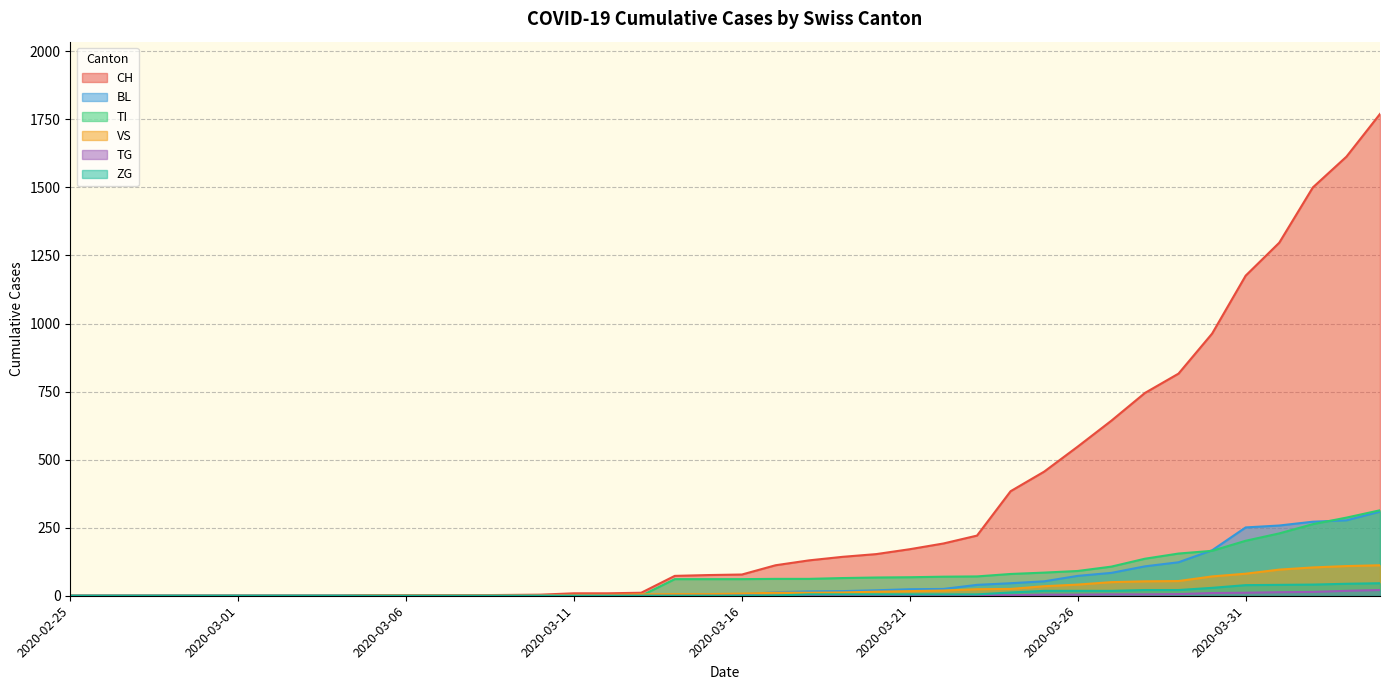

What is the value of the ZG point at the 30th from the left?

18